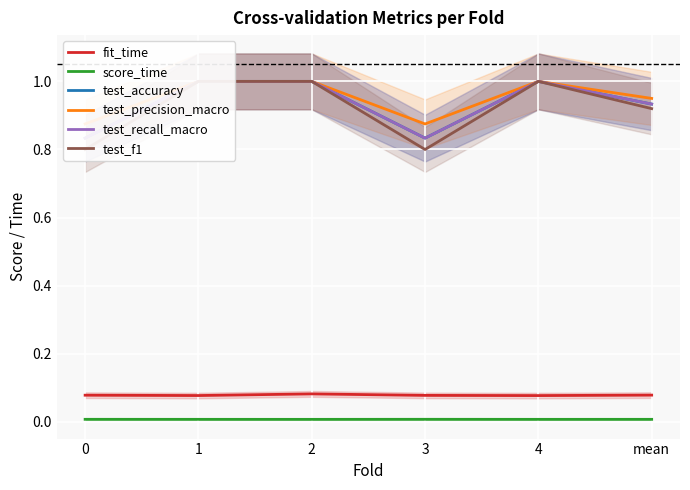

What is the label of the 3rd point from the right?

3